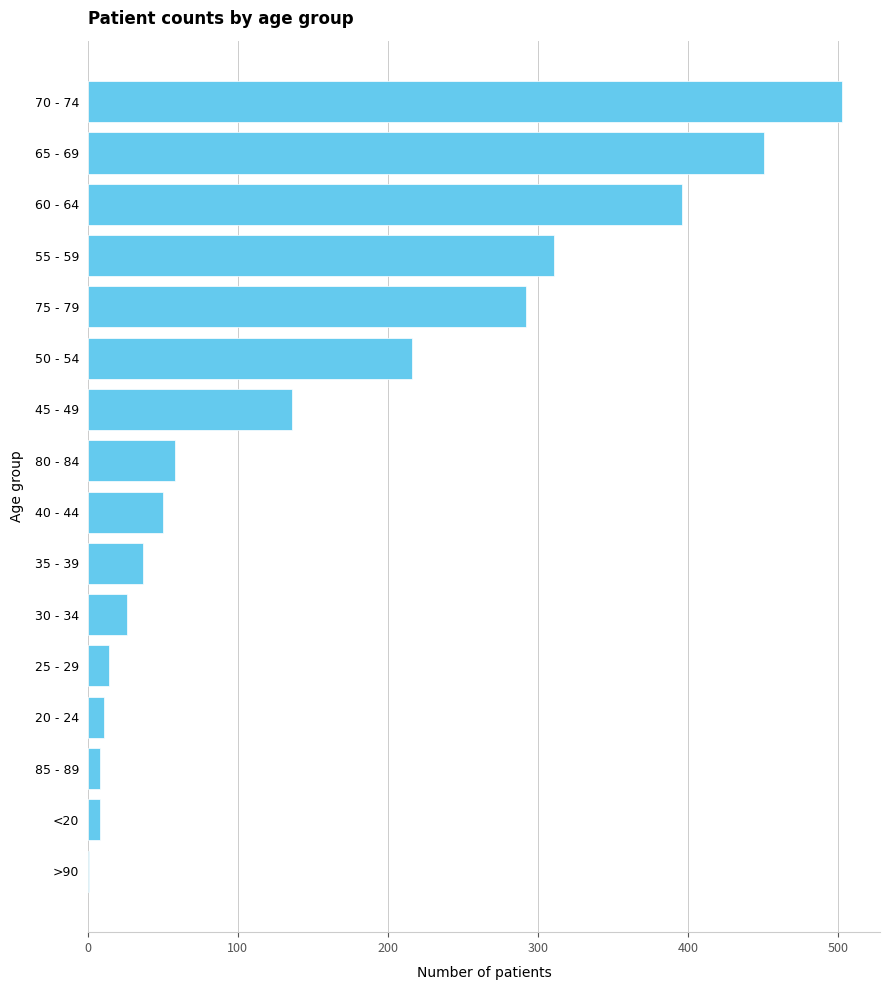

What is the greatest value displayed?

503